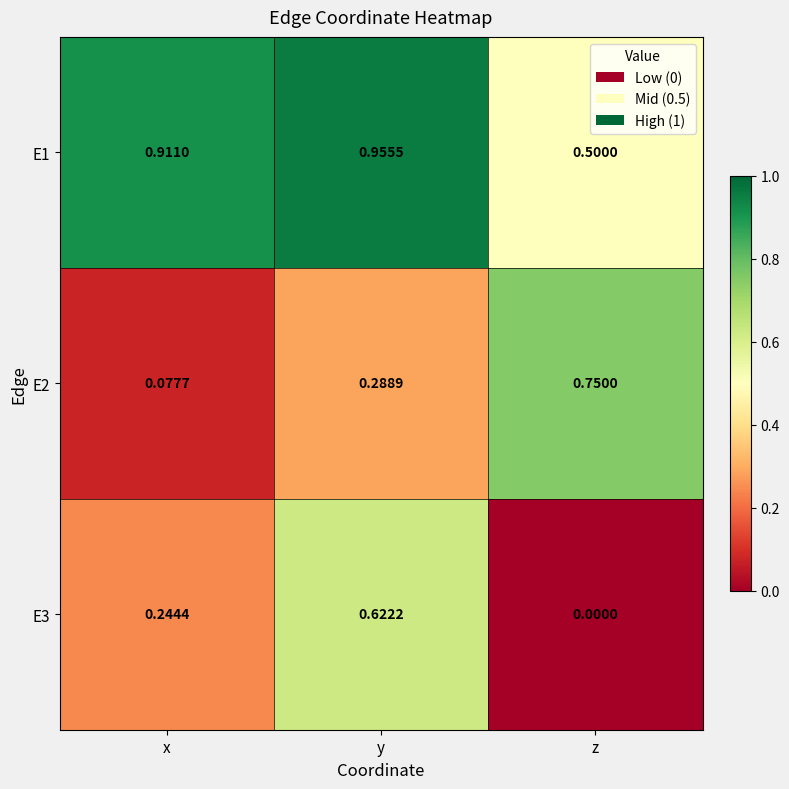

How many positive values does the E3 series have?

2